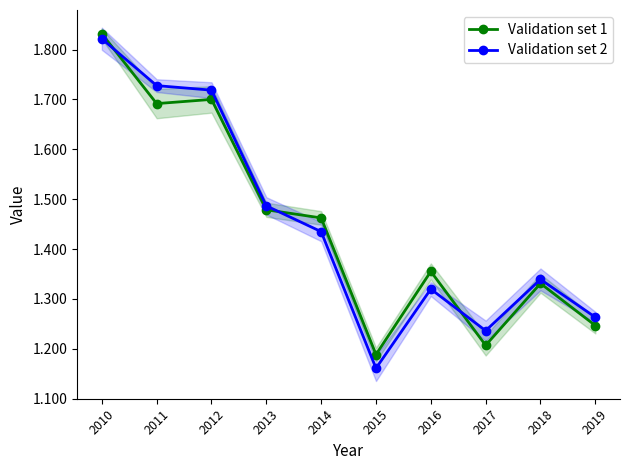

Reading right to left, transcribe all the data shown in this chart.

Validation set 1: 1.2	1.3	1.2	1.4	1.2	1.5	1.5	1.7	1.7	1.8
Validation set 2: 1.3	1.3	1.2	1.3	1.2	1.4	1.5	1.7	1.7	1.8